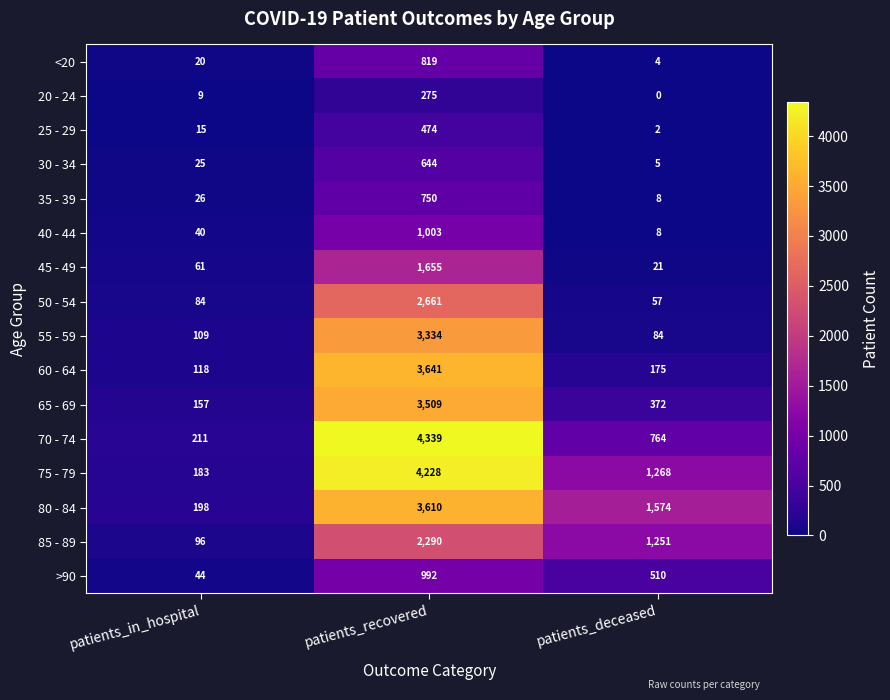

How many data points does each series have?

3